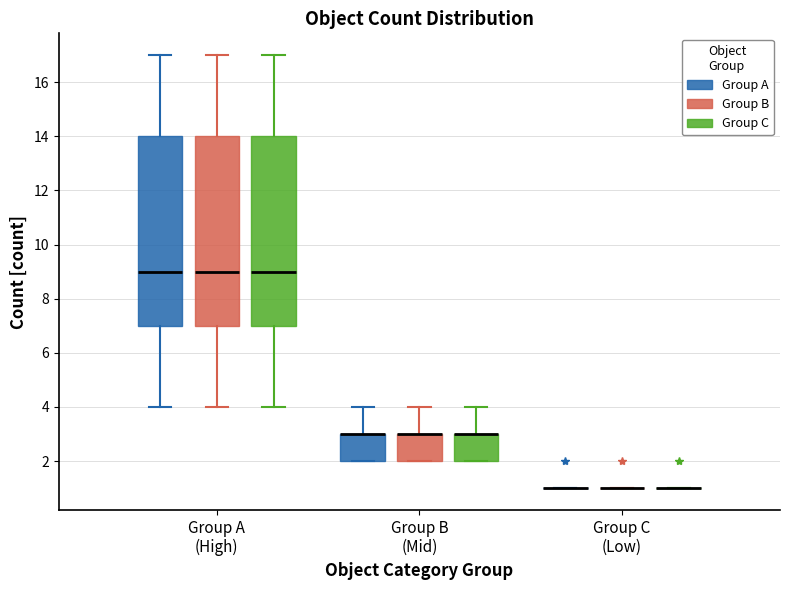

Reading left to right, transcribe this box plot: for each box, give where its median line is, the range the box spans, and where its two whiskers end, as read against the y-axis. The values are not printed on the chart, so give them approximately, as read against the axis.

Group A (High) (Group A): median 9, box 7 to 14, whiskers 4 to 17
Group A (High) (Group B): median 9, box 7 to 14, whiskers 4 to 17
Group A (High) (Group C): median 9, box 7 to 14, whiskers 4 to 17
Group B (Mid) (Group A): median 3 (drawn on the box's upper edge), box 2 to 3, whiskers 2 to 4
Group B (Mid) (Group B): median 3 (drawn on the box's upper edge), box 2 to 3, whiskers 2 to 4
Group B (Mid) (Group C): median 3 (drawn on the box's upper edge), box 2 to 3, whiskers 2 to 4
Group C (Low) (Group A): box collapsed to a line at 1, whiskers 1 to 1
Group C (Low) (Group B): box collapsed to a line at 1, whiskers 1 to 1
Group C (Low) (Group C): box collapsed to a line at 1, whiskers 1 to 1